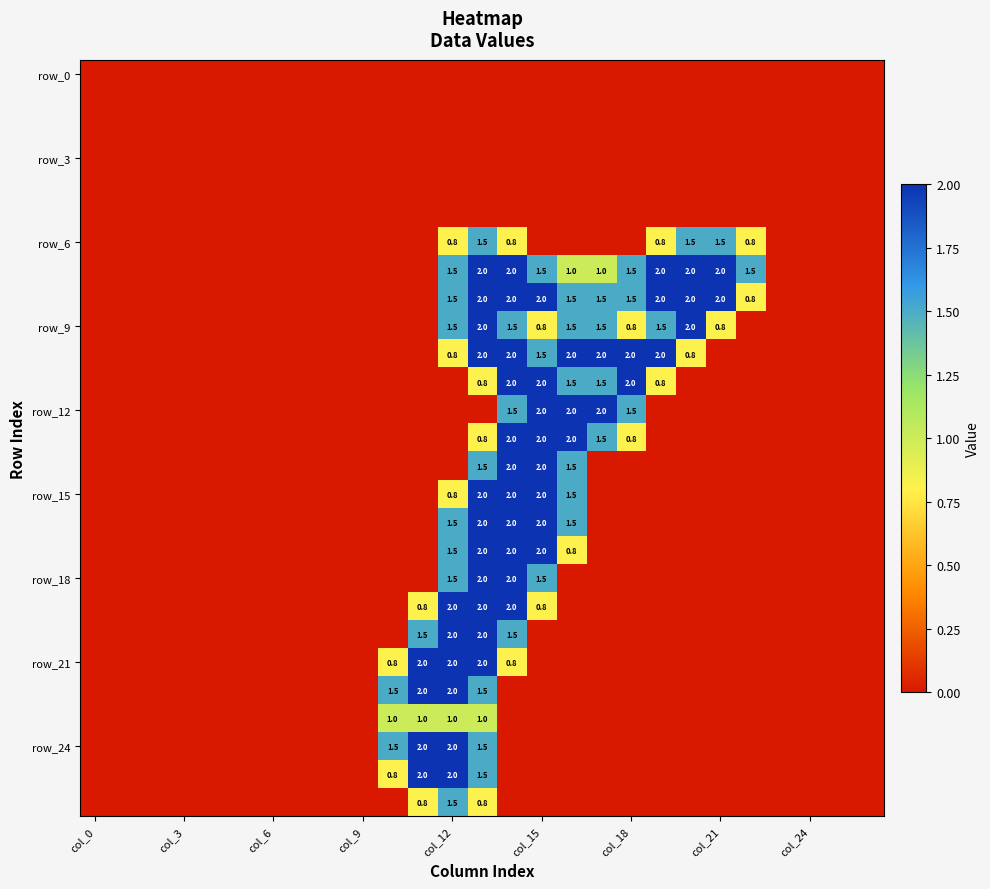

What is the difference between the maximum and minimum values in the row_15 series?

2.0